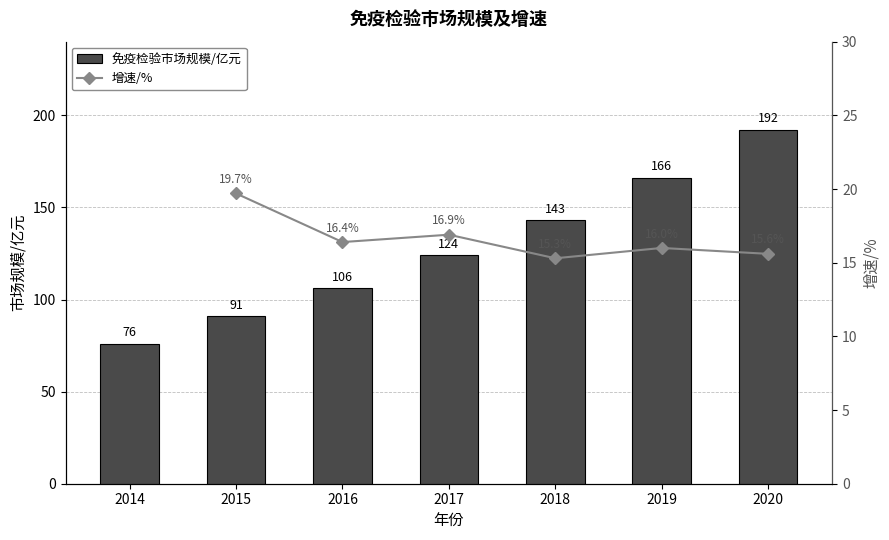

What is the smallest value displayed?

15.3